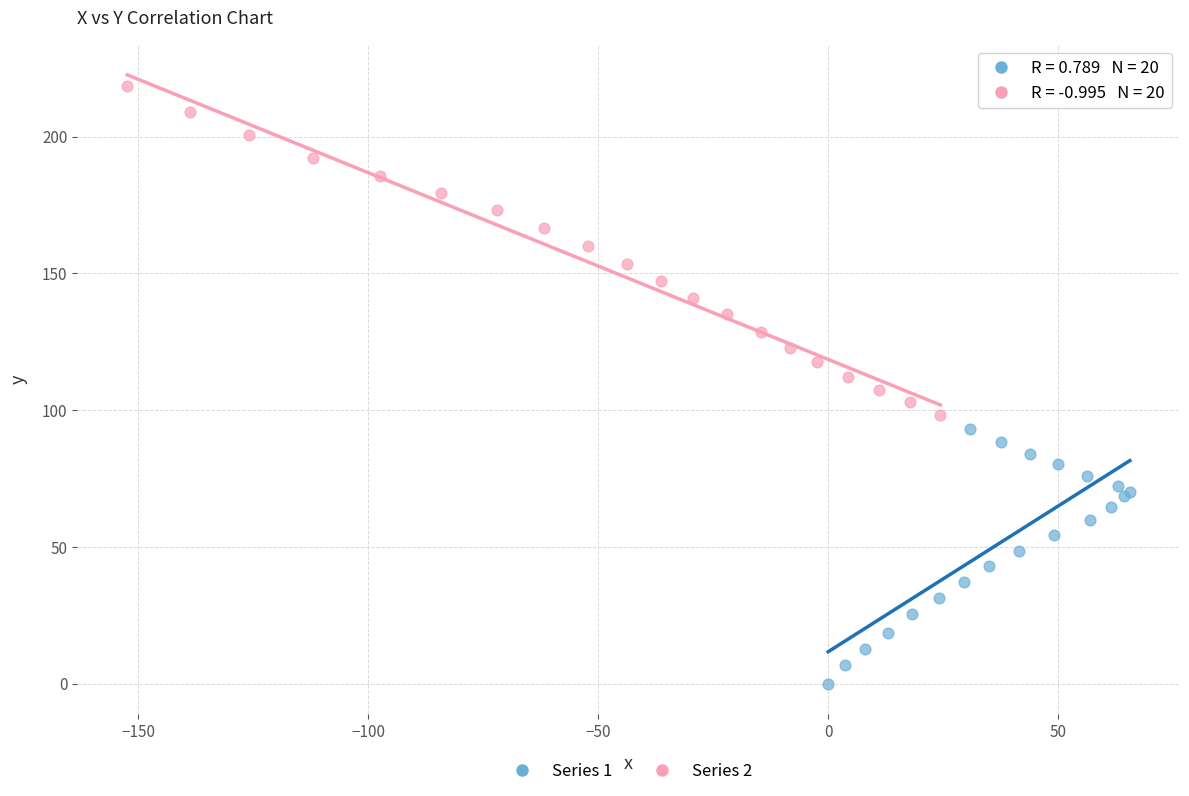

Which series reaches the minimum Y coordinate?

Series 1